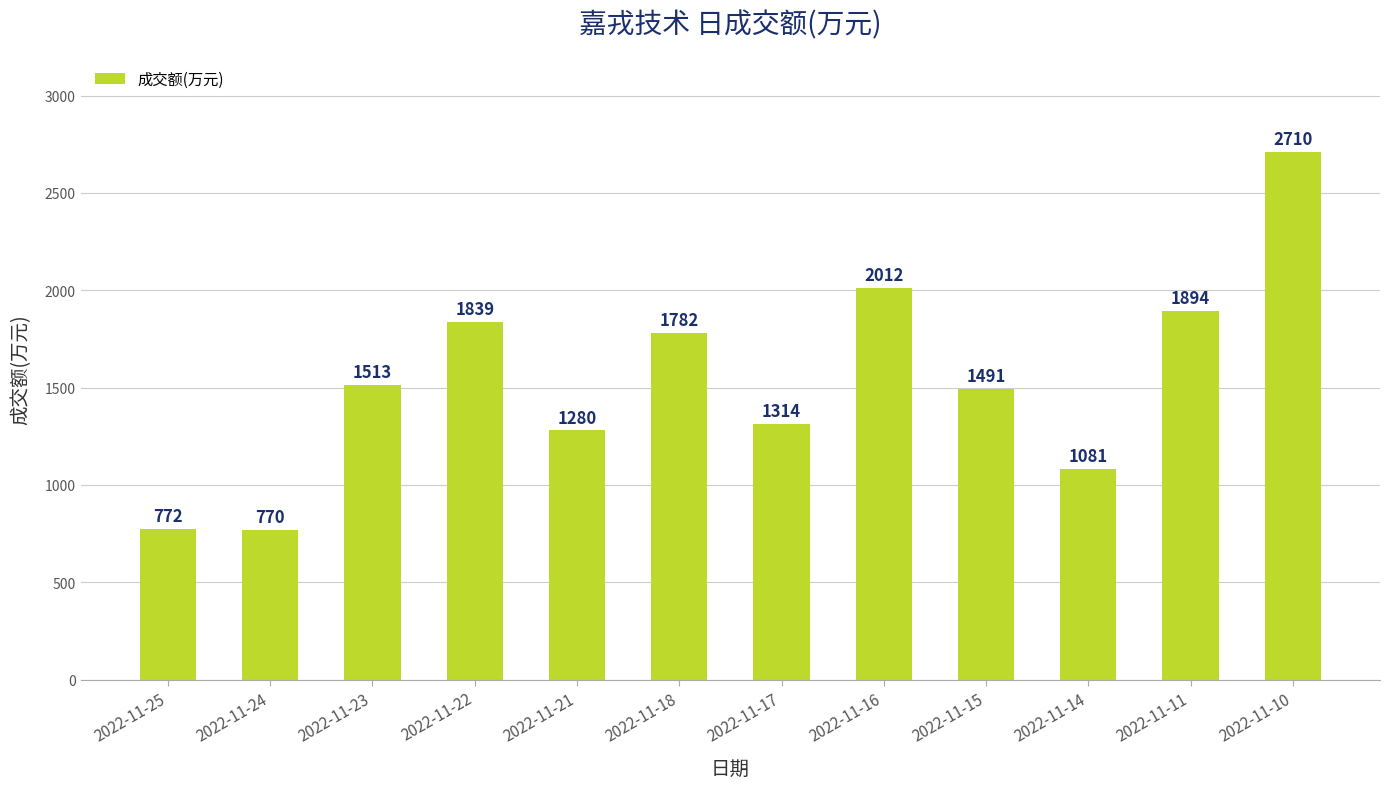

What is the sum of the values at 2022-11-15 and 2022-11-22?

3330